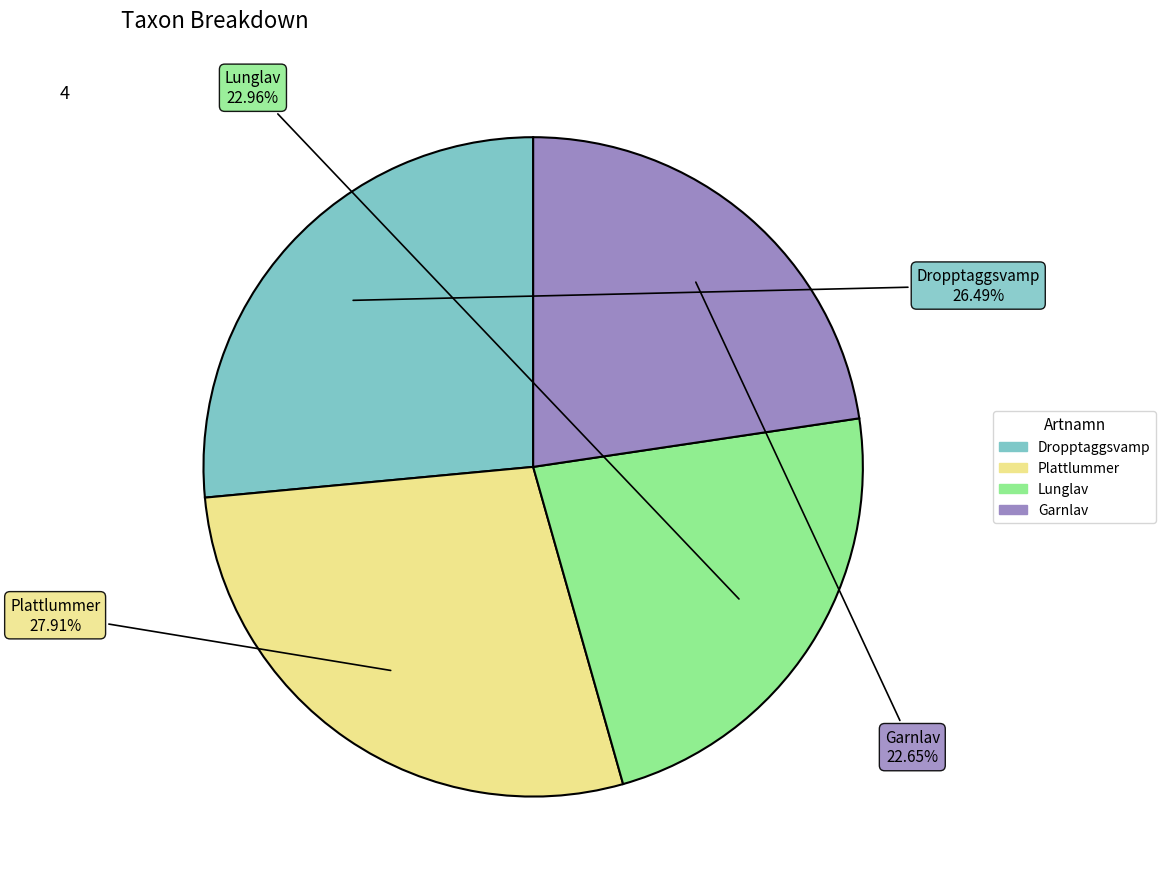

To the nearest percent, what percentage of the pie is Dropptaggsvamp?

26%